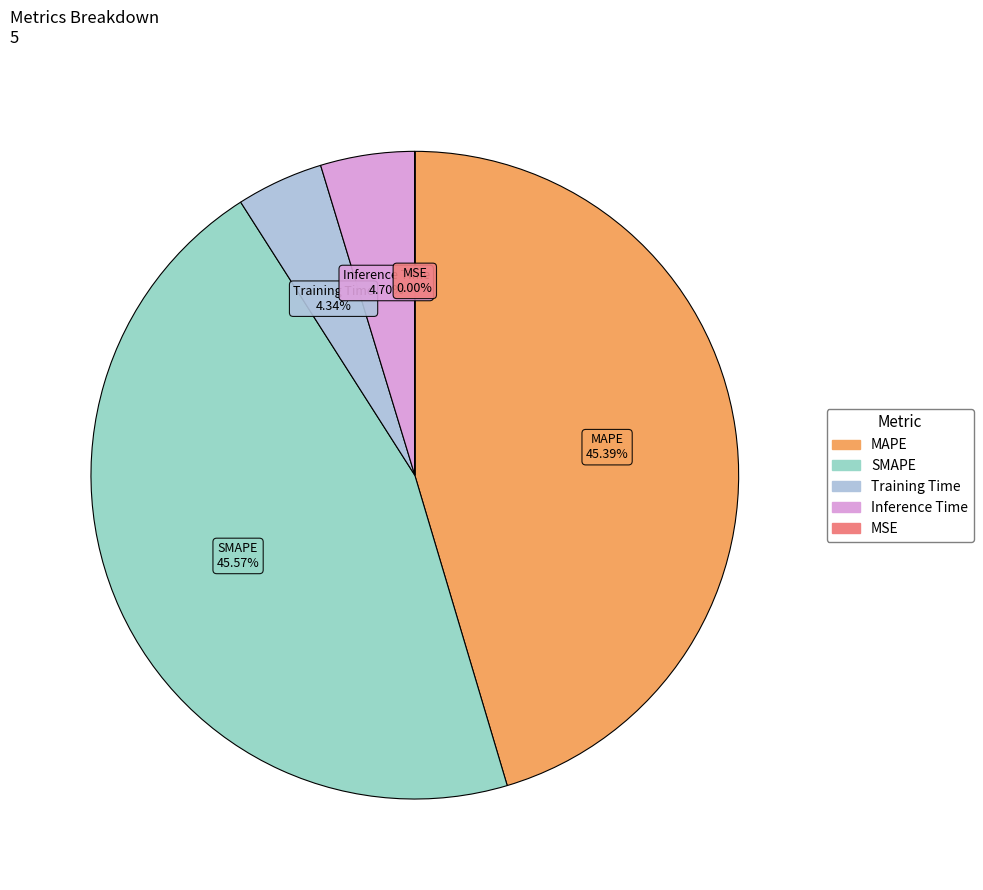

Does MAPE account for over 50% of the chart?

No